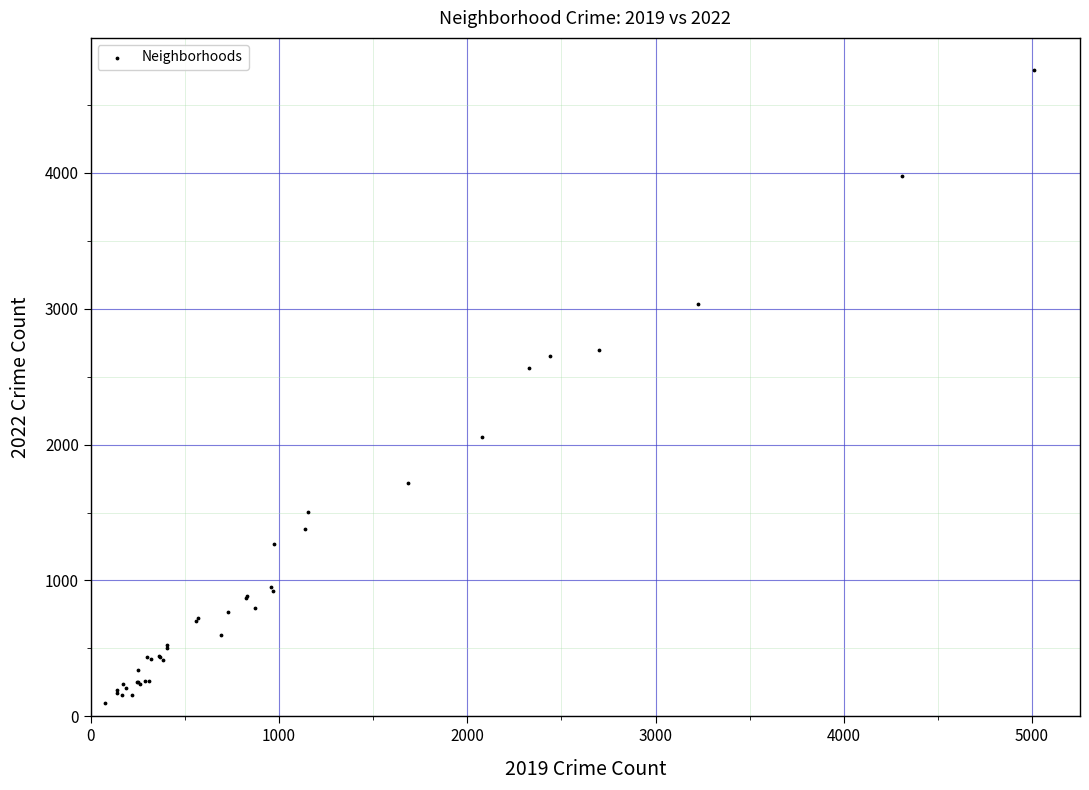

What Y value in the scatter plot is closest to 2430?

2566